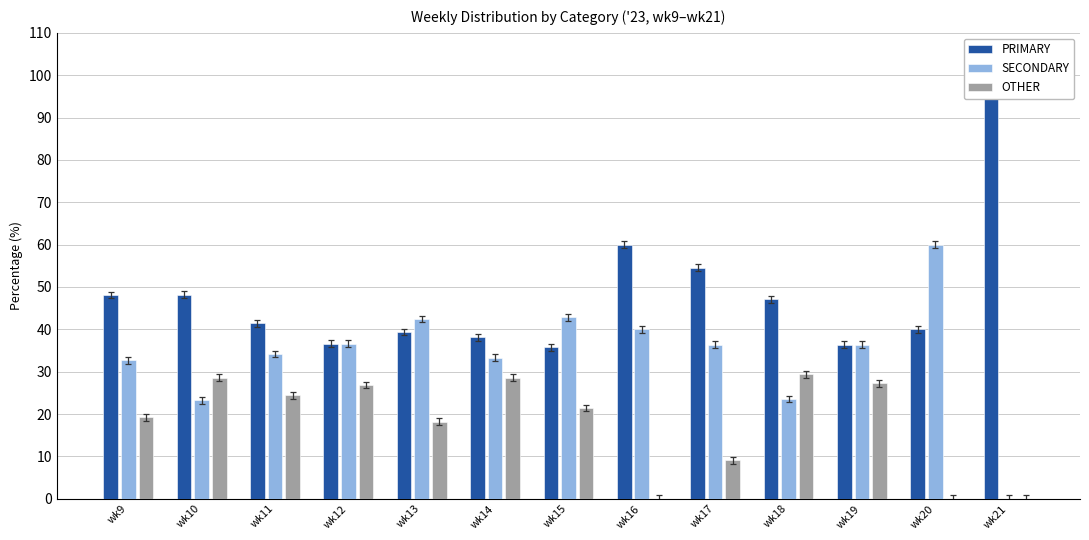

At how many categories does at least one series exceed 25?

13